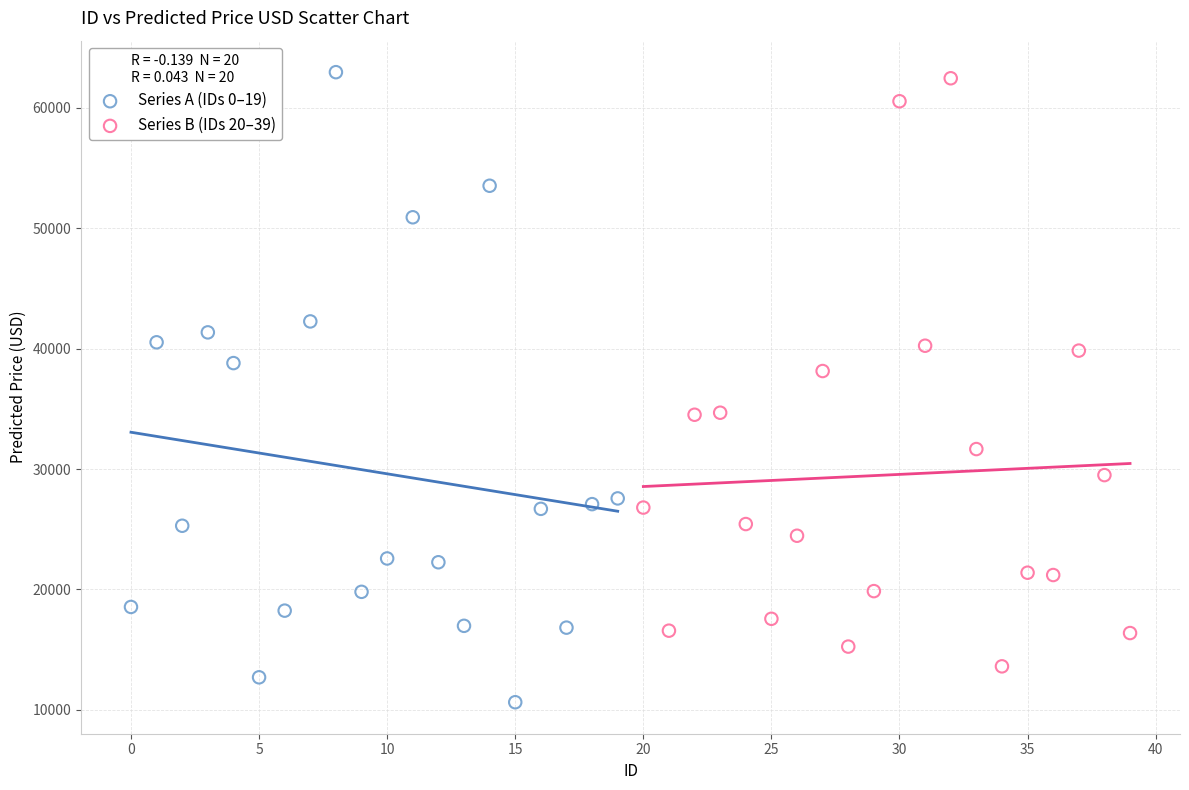

Which series has the largest Y range (max minus min)?

Series A (IDs 0–19)